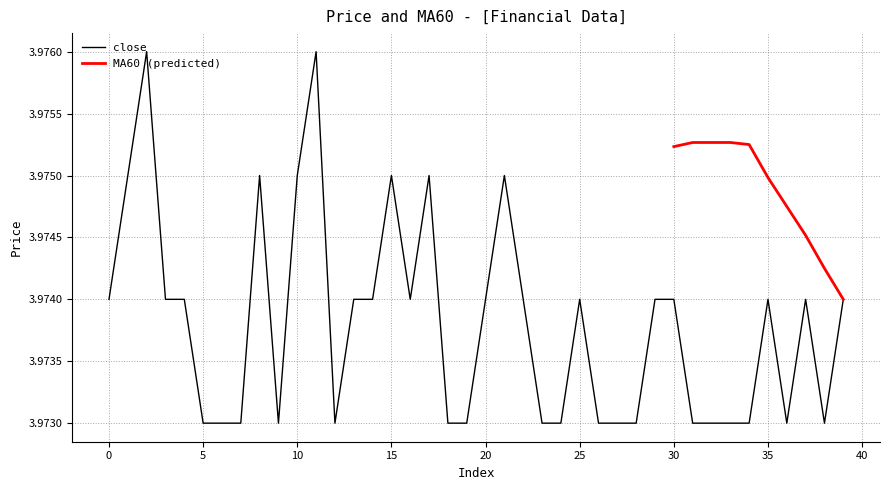

Rank the categories by value from highest to lowest.

2, 11, 1, 8, 10, 15, 17, 21, 0, 3, 4, 13, 14, 16, 20, 22, 25, 29, 30, 35, 37, 39, 5, 6, 7, 9, 12, 18, 19, 23, 24, 26, 27, 28, 31, 32, 33, 34, 36, 38